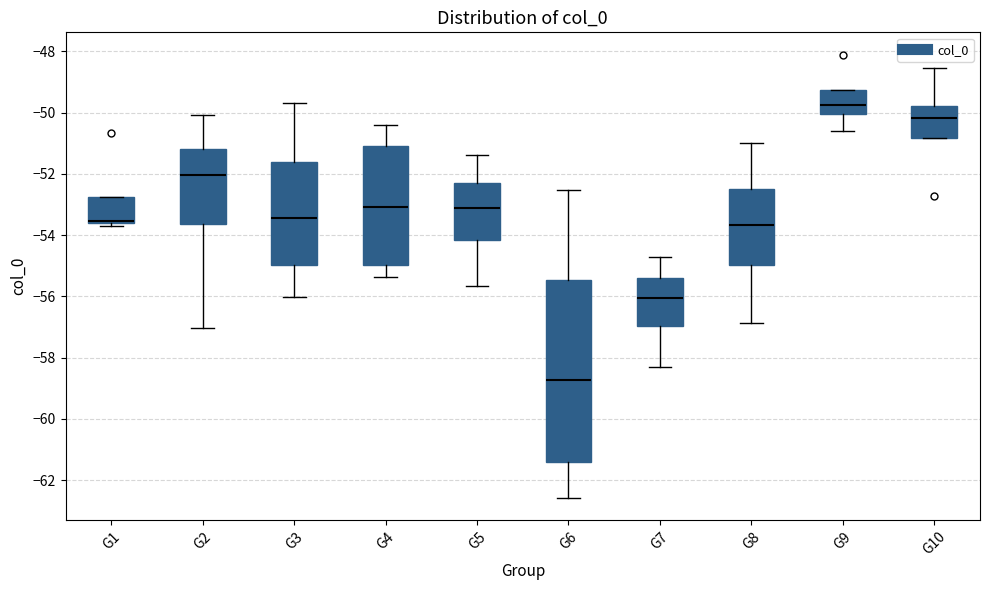

Reading left to right, read every box against the y-axis: the position of its median line, the range the box covers, and the ends of its whiskers. The values are not printed on the chart, so give them approximately, as read against the axis.

G1: median -53.6 (just above the box's lower edge), box -53.6 to -52.8, whiskers -53.6 (just below the box's lower edge) to -52.8
G2: median -52.0, box -53.6 to -51.2, whiskers -57.0 to -50.0
G3: median -53.4, box -55.0 to -51.6, whiskers -56.0 to -49.8
G4: median -53.0, box -55.0 to -51.0, whiskers -55.4 to -50.4
G5: median -53.2, box -54.2 to -52.2, whiskers -55.6 to -51.4
G6: median -58.8, box -61.4 to -55.4, whiskers -62.6 to -52.6
G7: median -56.0, box -57.0 to -55.4, whiskers -58.4 to -54.8
G8: median -53.6, box -55.0 to -52.6, whiskers -56.8 to -51.0
G9: median -49.8, box -50.0 to -49.2, whiskers -50.6 to -49.2
G10: median -50.2, box -50.8 to -49.8, whiskers -50.8 to -48.6